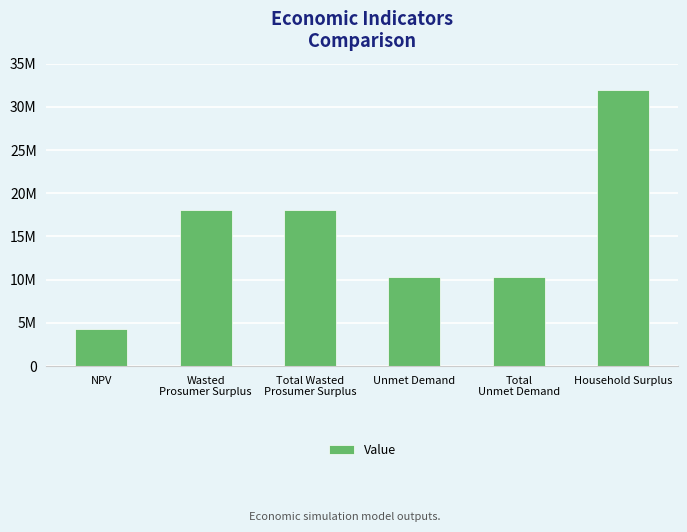

How many values are below 18093321?

3